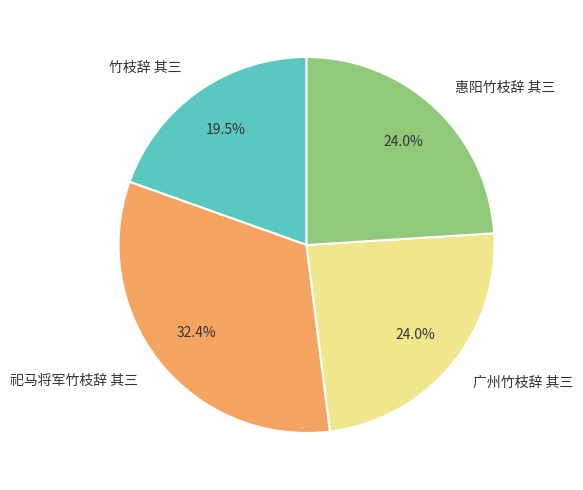

What is the ratio of the value at 广州竹枝辞 其三 to the value at 惠阳竹枝辞 其三?

1.0